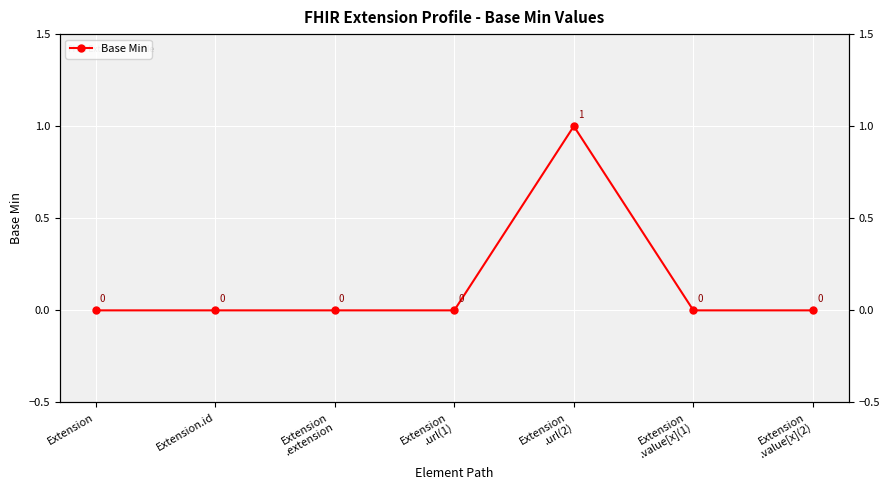

Reading left to right, transcribe all the data shown in this chart.

0	0	0	0	1	0	0